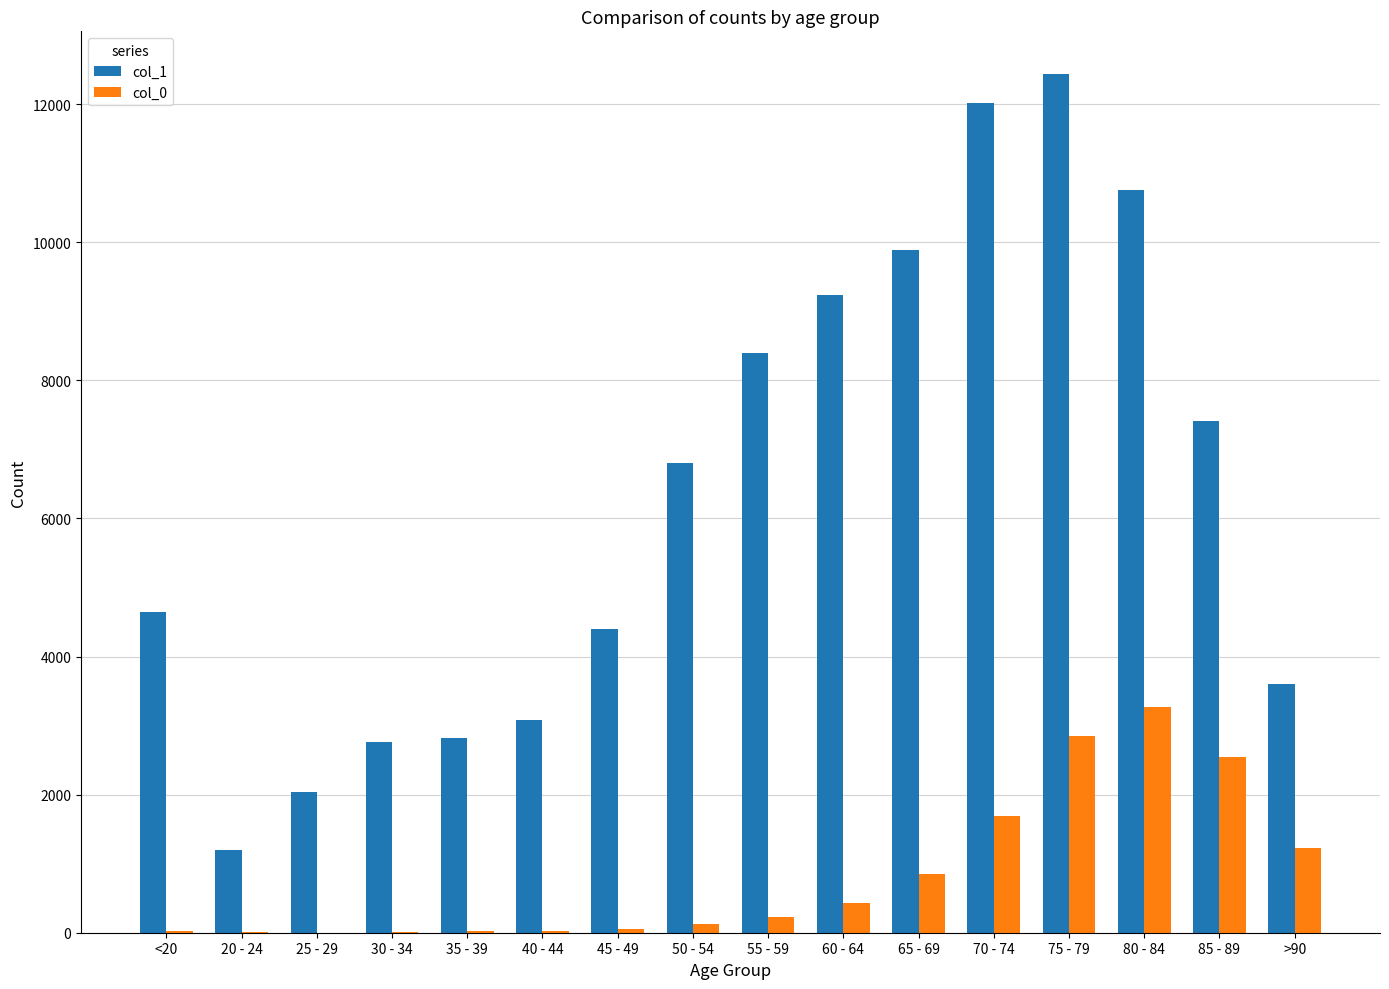

How many distinct data groups are displayed?

2